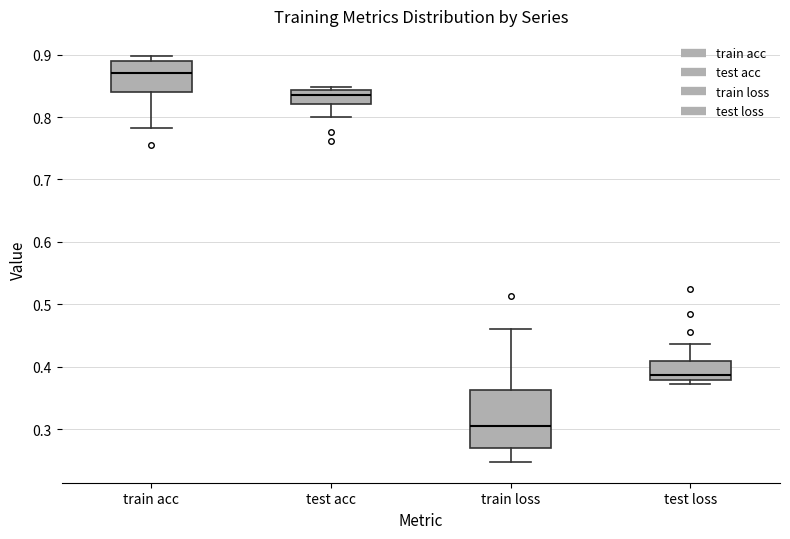

Where is the lower edge of the box for train acc on the y-axis? The values are not printed on the chart, so give them approximately, as read against the axis.

0.84